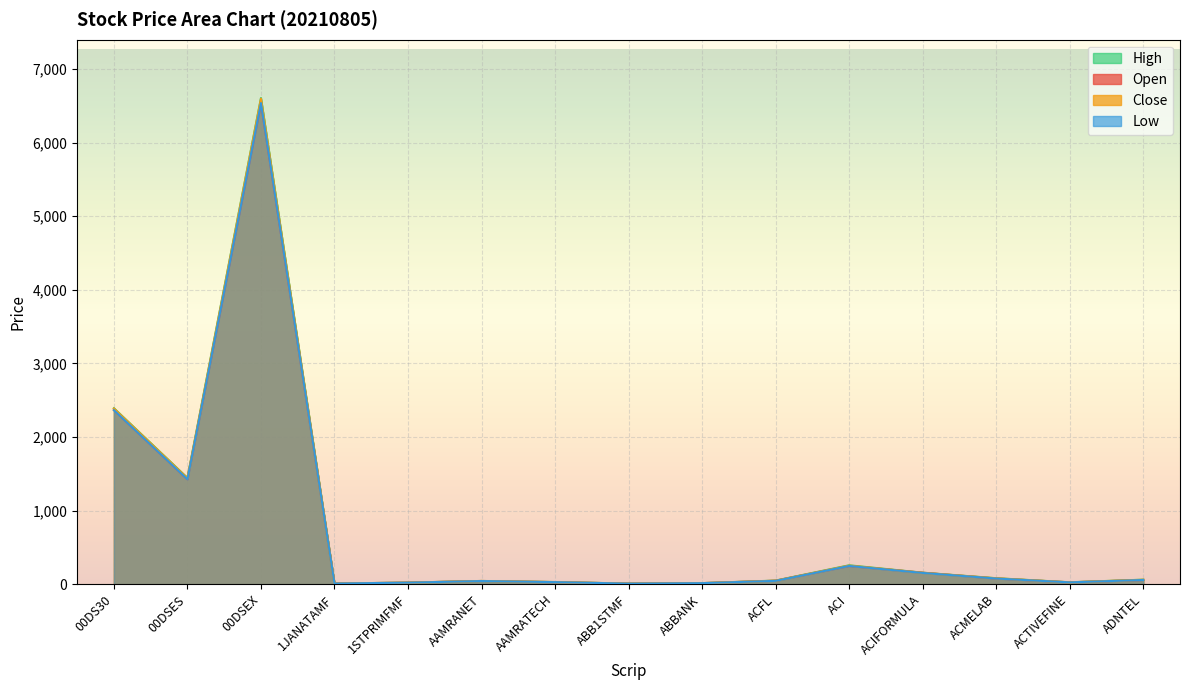

Where is High nearest to the value 3306?

00DS30